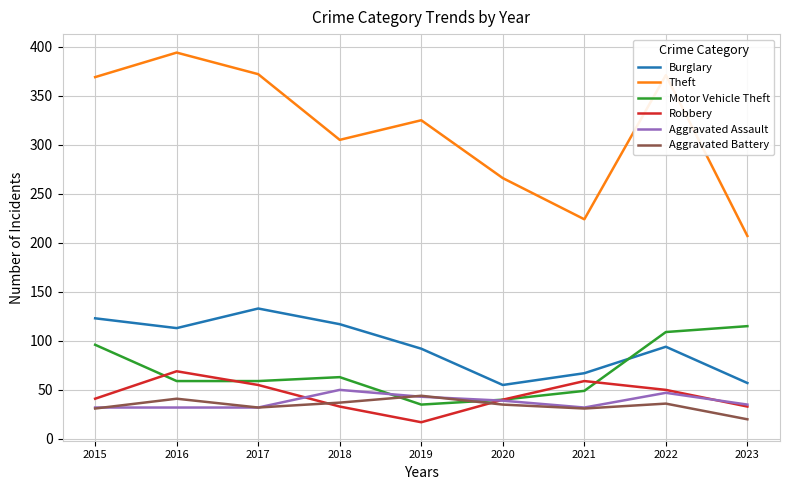

What is the difference between the highest and lowest values at 2018?

272